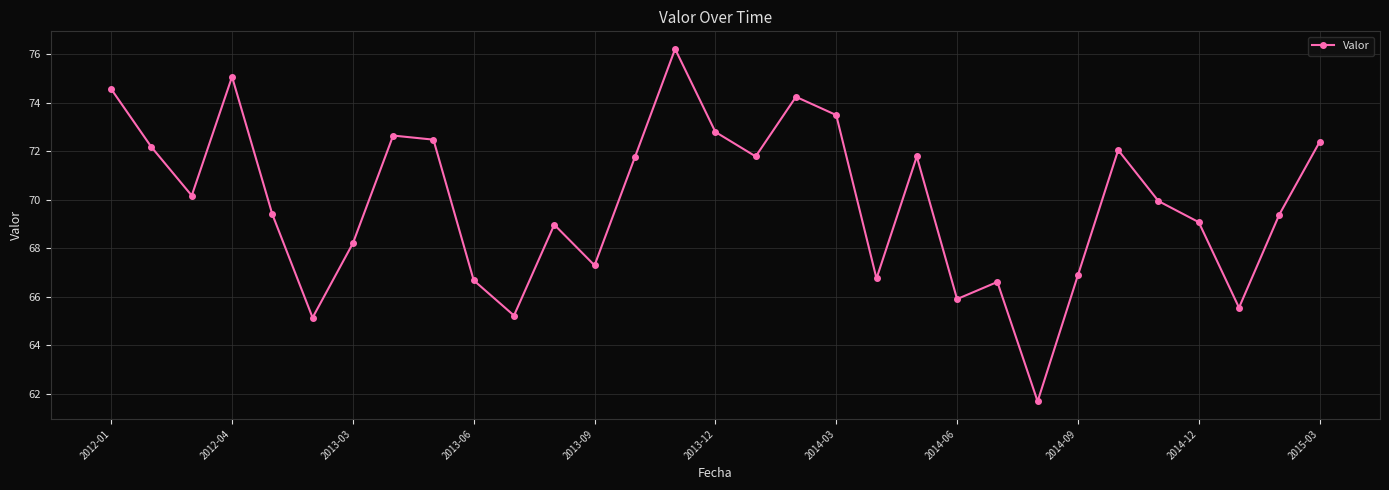

True or false: the data has more than 2 interior local peaks.

True